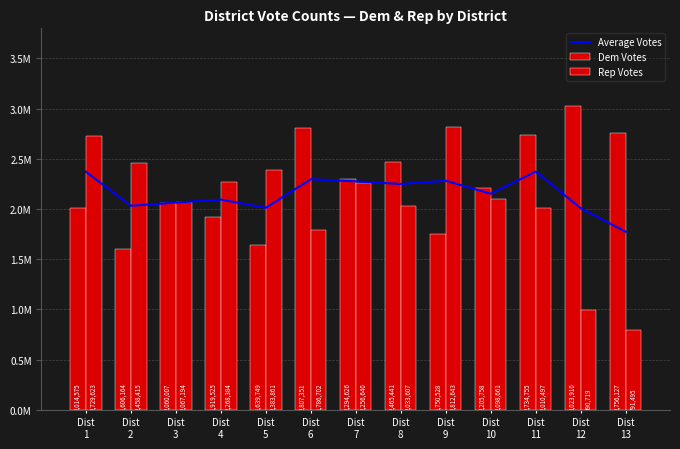

Reading right to left, list all the values displayed in this chart.

Average Votes: Dist
13=1773811.0	Dist
12=2007314.5	Dist
11=2372626.0	Dist
10=2152209.5	Dist
9=2281585.5	Dist
8=2249524.0	Dist
7=2275633.0	Dist
6=2297026.5	Dist
5=2011805.0	Dist
4=2093954.5	Dist
3=2063600.5	Dist
2=2032289.5	Dist
1=2372099.0
Dem Votes: Dist
13=2756127.0	Dist
12=3023910.0	Dist
11=2734755.0	Dist
10=2205758.0	Dist
9=1750528.0	Dist
8=2465441.0	Dist
7=2294626.0	Dist
6=2807351.0	Dist
5=1639749.0	Dist
4=1919525.0	Dist
3=2060007.0	Dist
2=1606164.0	Dist
1=2014575.0
Rep Votes: Dist
13=791495.0	Dist
12=990719.0	Dist
11=2010497.0	Dist
10=2098661.0	Dist
9=2812643.0	Dist
8=2033607.0	Dist
7=2256640.0	Dist
6=1786702.0	Dist
5=2383861.0	Dist
4=2268384.0	Dist
3=2067194.0	Dist
2=2458415.0	Dist
1=2729623.0